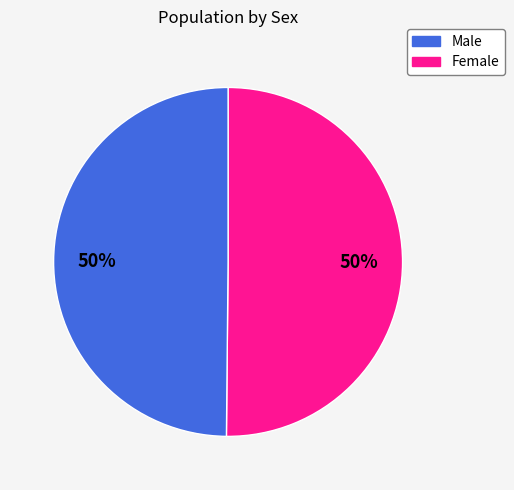

To the nearest percent, what is the average slice percentage?

50%